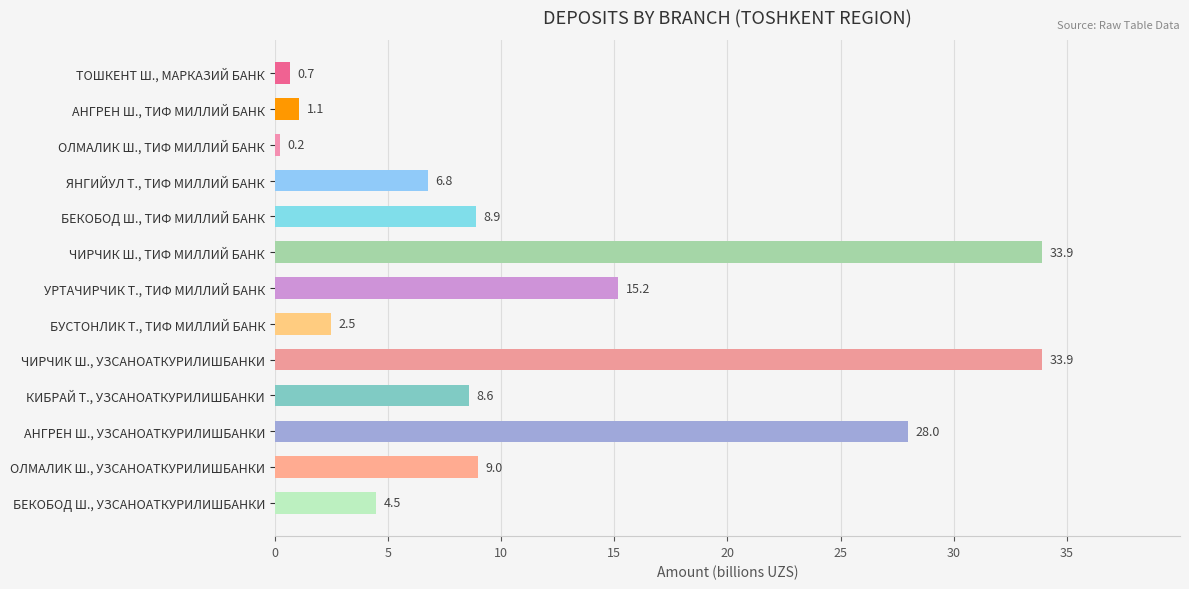

What is the label of the 3rd bar from the top?

ОЛМАЛИК Ш., ТИФ МИЛЛИЙ БАНК